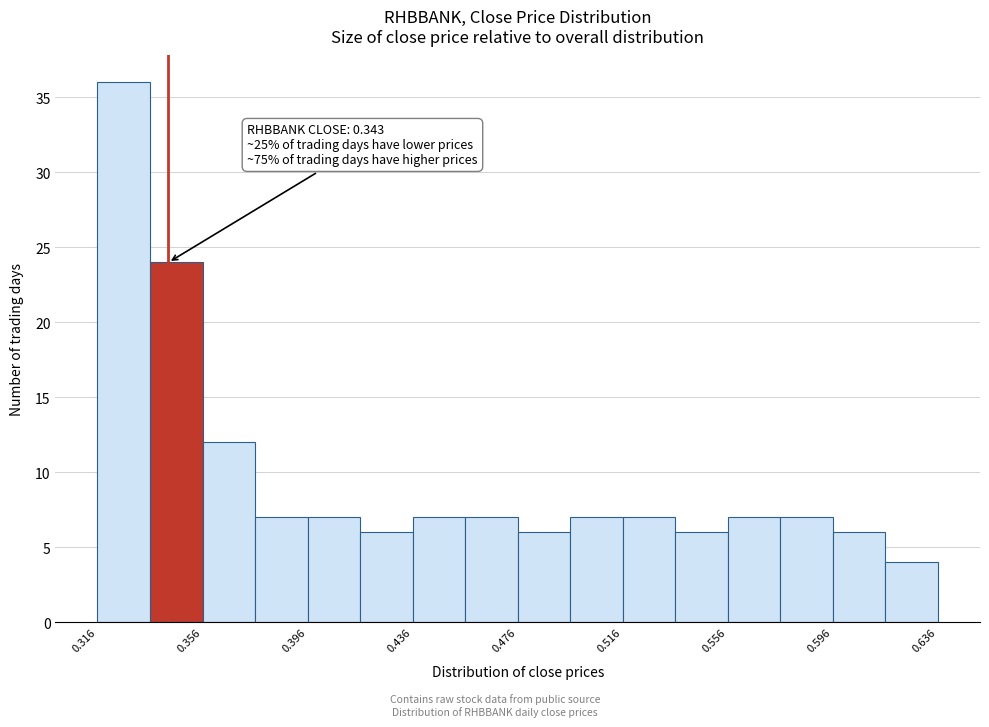

Over which range of the x-axis is the bar tallest?

0.316 to 0.336